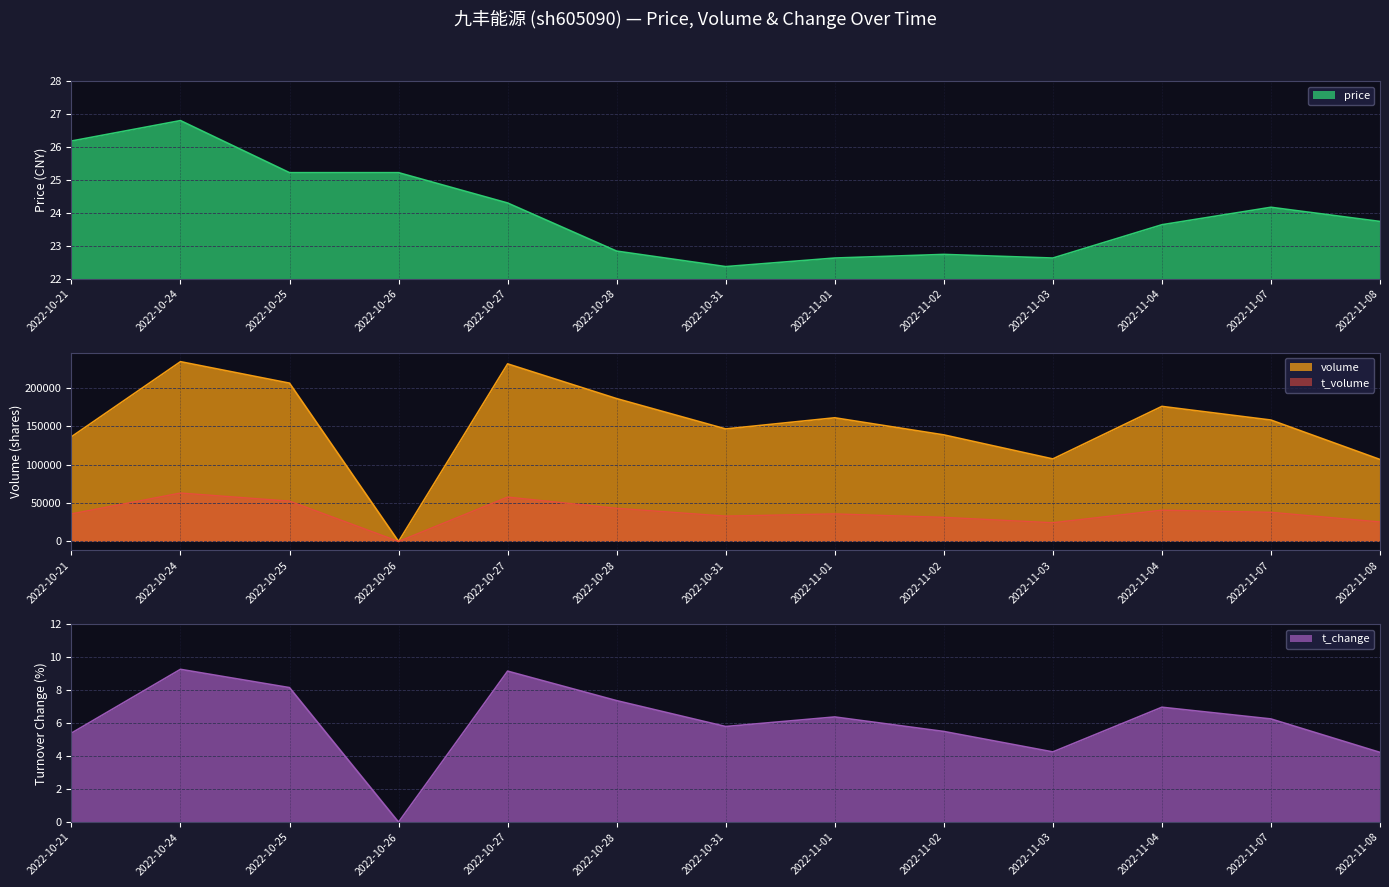

True or false: t_volume and volume intersect in this chart.

False